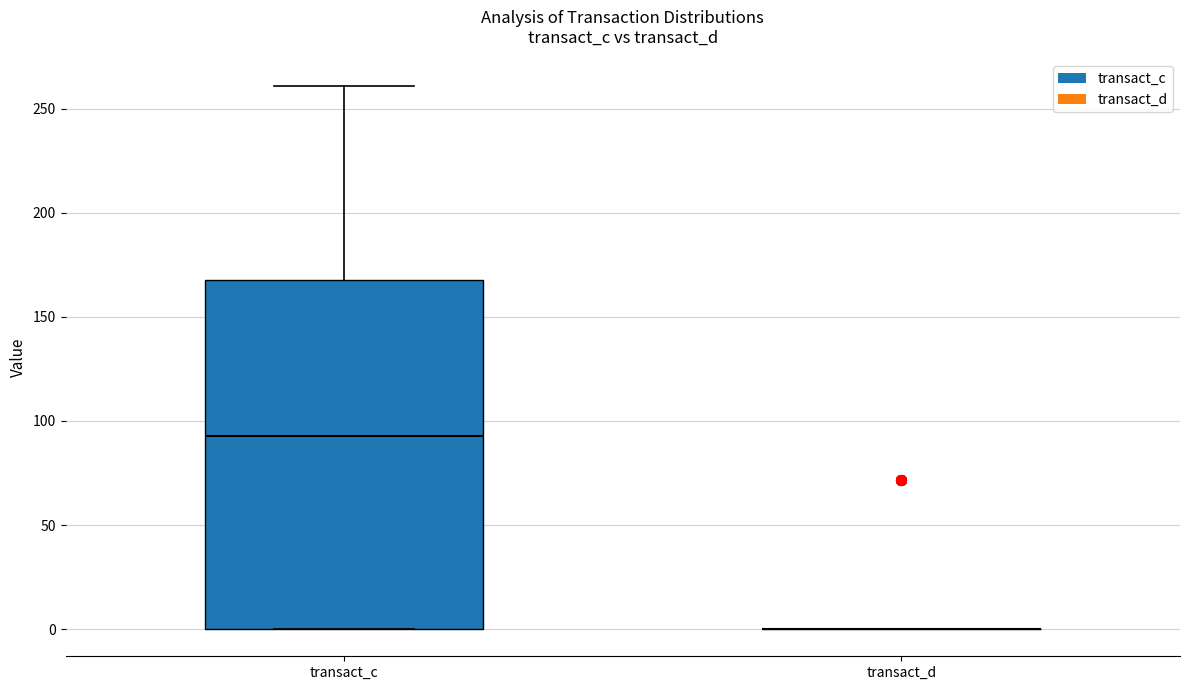

Reading left to right, transcribe this box plot: for each box, give where its median line is, the range the box spans, and where its two whiskers end, as read against the y-axis. The values are not printed on the chart, so give them approximately, as read against the axis.

transact_c: median 95, box 0 to 170, whiskers 0 to 260
transact_d: box collapsed to a line at 0, whiskers 0 to 0